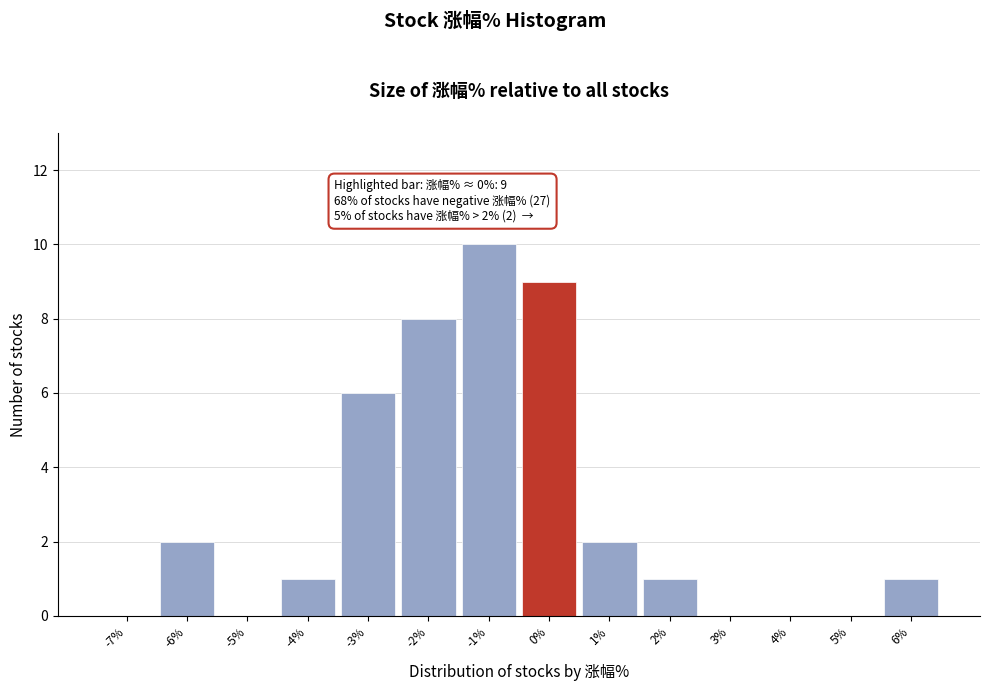

Reading left to right, transcribe all the data shown in this chart.

-7%=0	-6%=2	-5%=0	-4%=1	-3%=6	-2%=8	-1%=10	0%=9	1%=2	2%=1	3%=0	4%=0	5%=0	6%=1